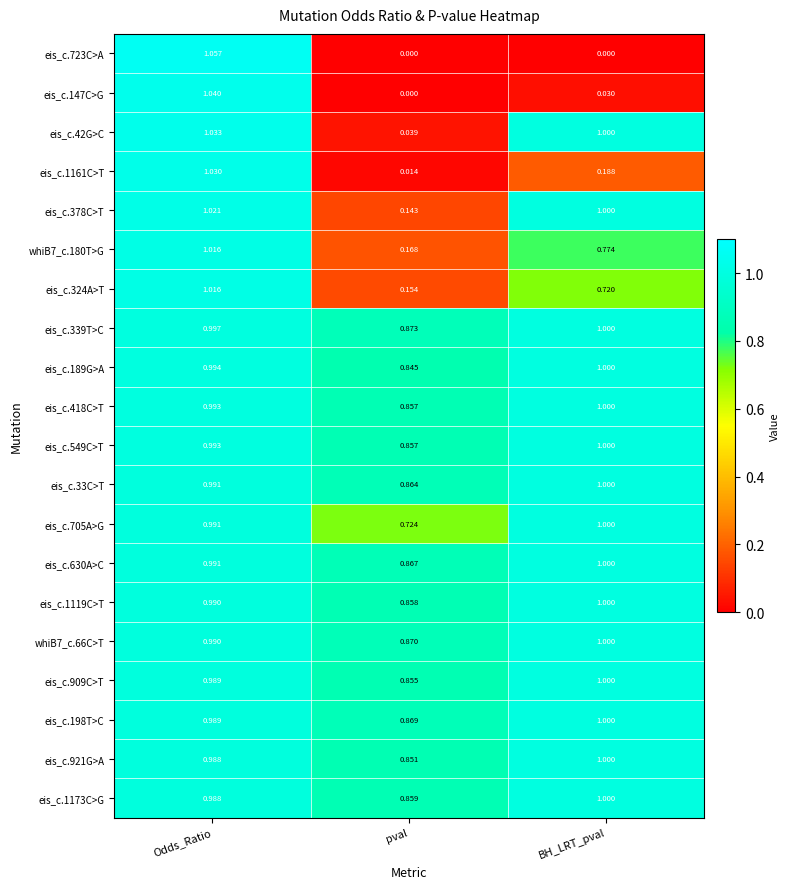

At which label is eis_c.33C>T closest to 0?

pval